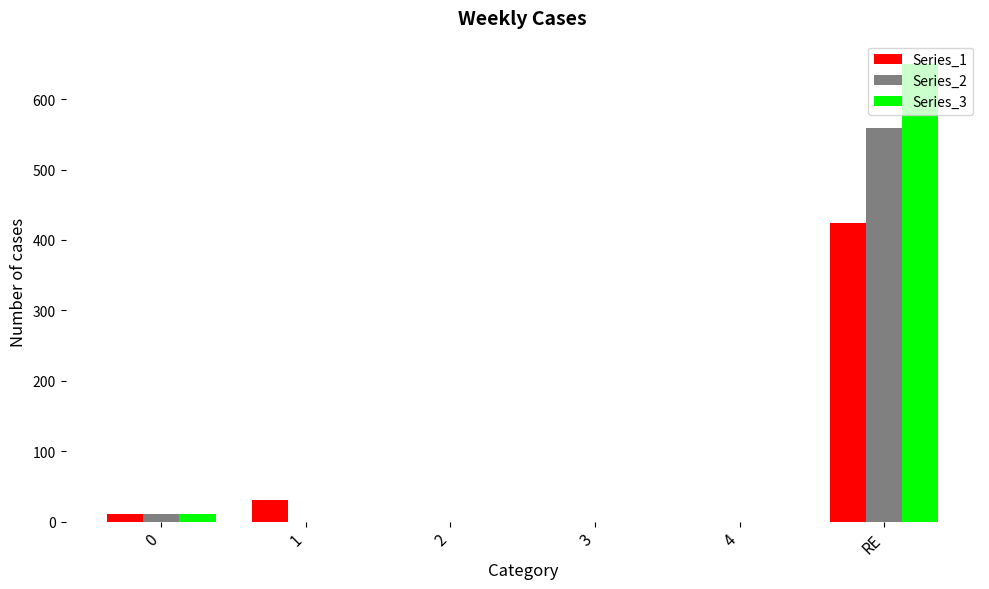

What is the sum of all Series_3 values?

660.6